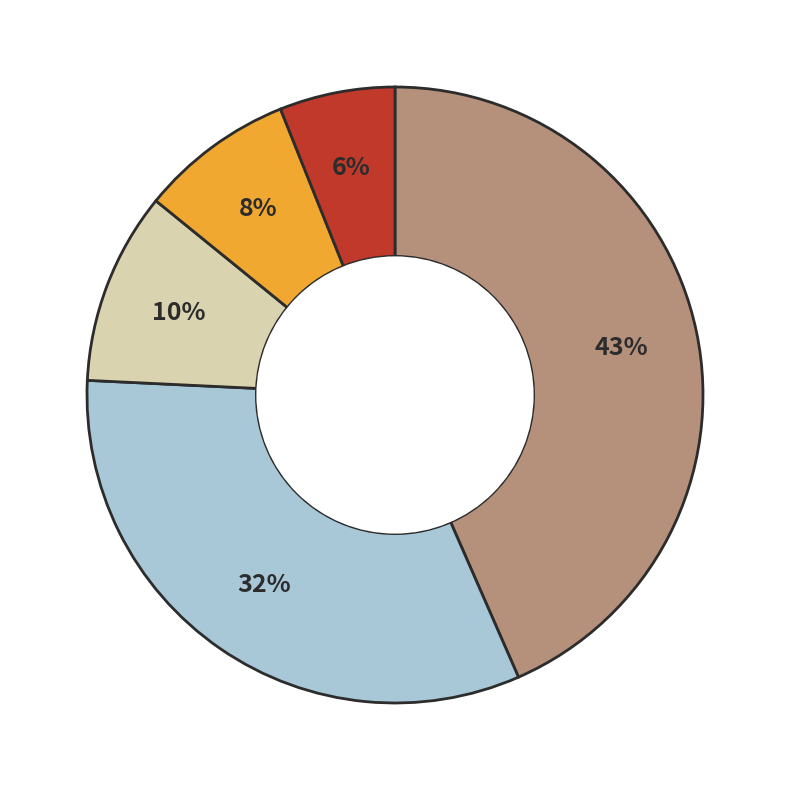

To the nearest percent, what is the difference between the largest and smallest slice percentages?

37%